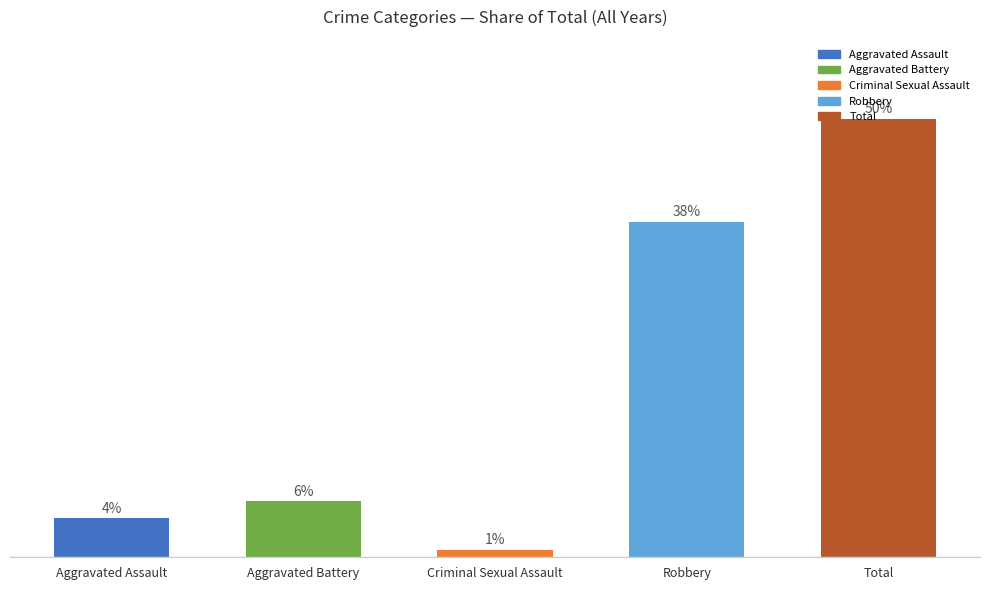

Are the bars horizontal?

No